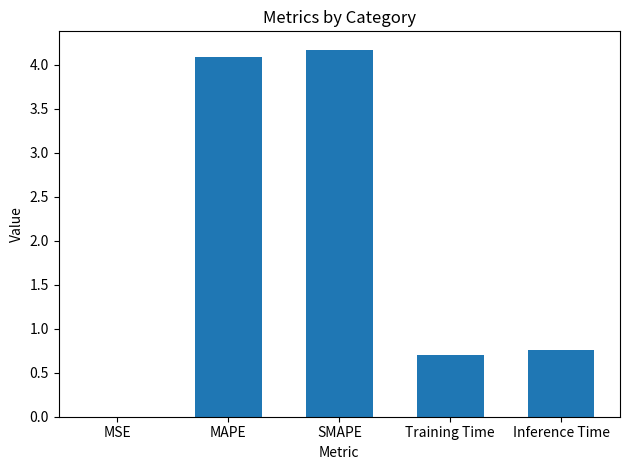

What is the maximum value shown in the chart?

4.2